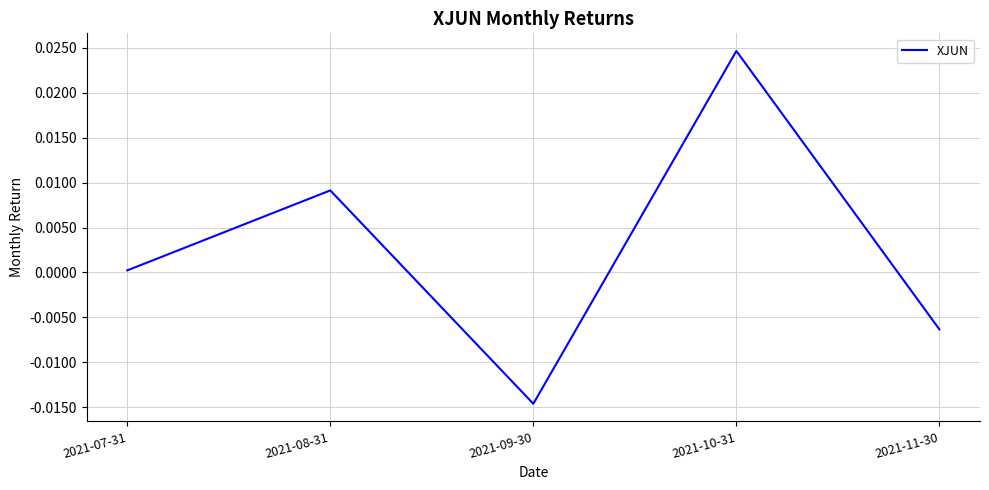

Rank the categories by value from highest to lowest.

2021-10-31, 2021-08-31, 2021-07-31, 2021-11-30, 2021-09-30